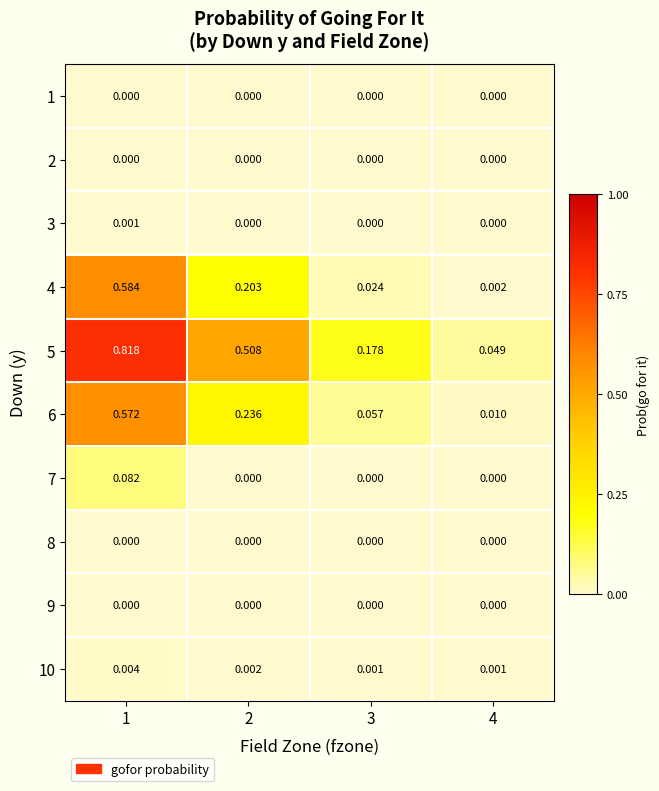

Is the value of 10 at 2 greater than the value of 9 at 4?

Yes